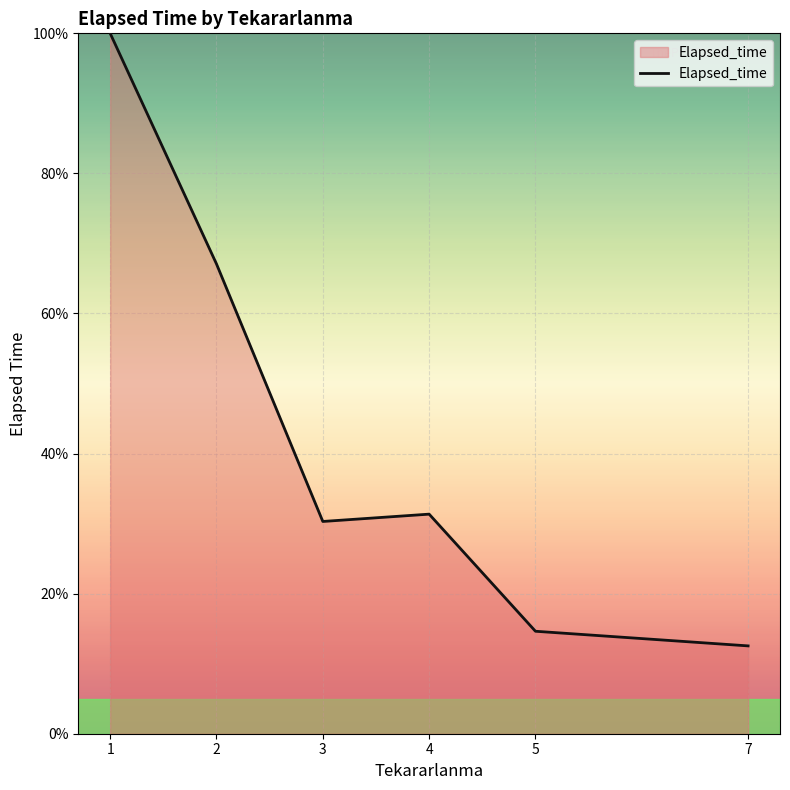

Approximately how many times larger is the value at 4 compared to 2?

0.5